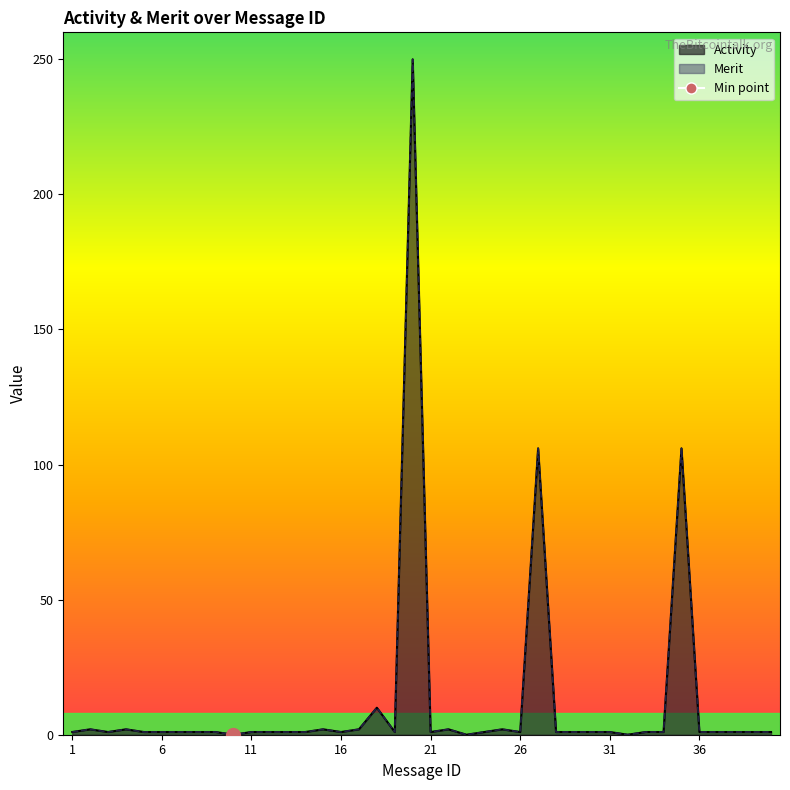

How many data points in Merit are less than 1?

3